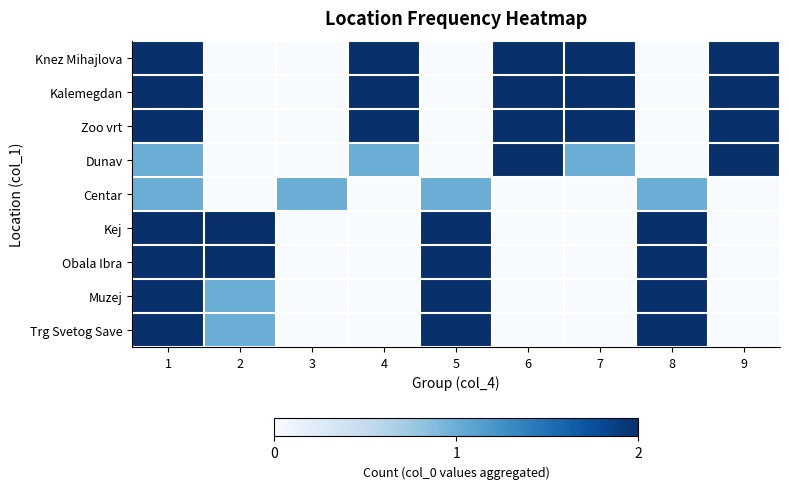

Reading left to right, transcribe all the data shown in this chart.

Knez Mihajlova: 1=2	2=0	3=0	4=2	5=0	6=2	7=2	8=0	9=2
Kalemegdan: 1=2	2=0	3=0	4=2	5=0	6=2	7=2	8=0	9=2
Zoo vrt: 1=2	2=0	3=0	4=2	5=0	6=2	7=2	8=0	9=2
Dunav: 1=1	2=0	3=0	4=1	5=0	6=2	7=1	8=0	9=2
Centar: 1=1	2=0	3=1	4=0	5=1	6=0	7=0	8=1	9=0
Kej: 1=2	2=2	3=0	4=0	5=2	6=0	7=0	8=2	9=0
Obala Ibra: 1=2	2=2	3=0	4=0	5=2	6=0	7=0	8=2	9=0
Muzej: 1=2	2=1	3=0	4=0	5=2	6=0	7=0	8=2	9=0
Trg Svetog Save: 1=2	2=1	3=0	4=0	5=2	6=0	7=0	8=2	9=0